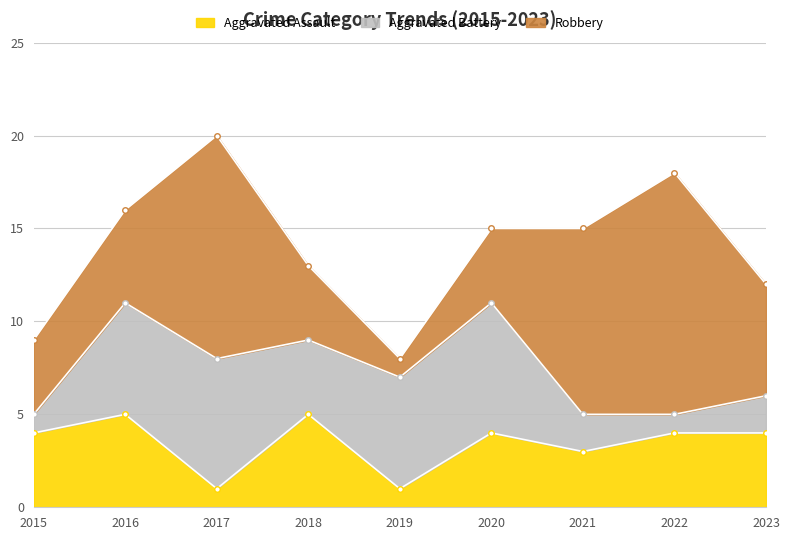

At 2015, list the series in order from smallest to largest.

Aggravated Battery, Aggravated Assault, Robbery